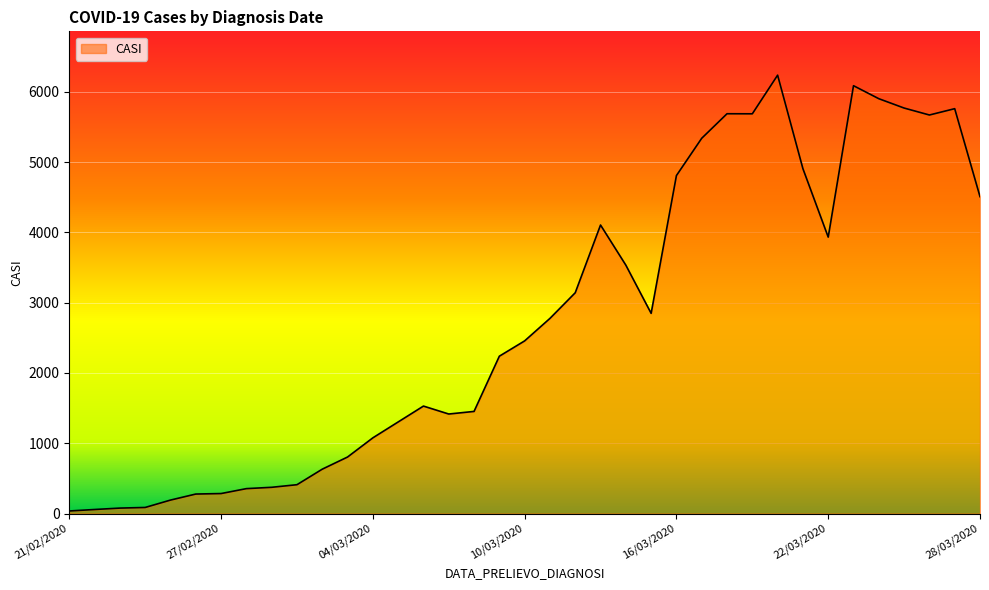

Count the number of data series in this chart.

1